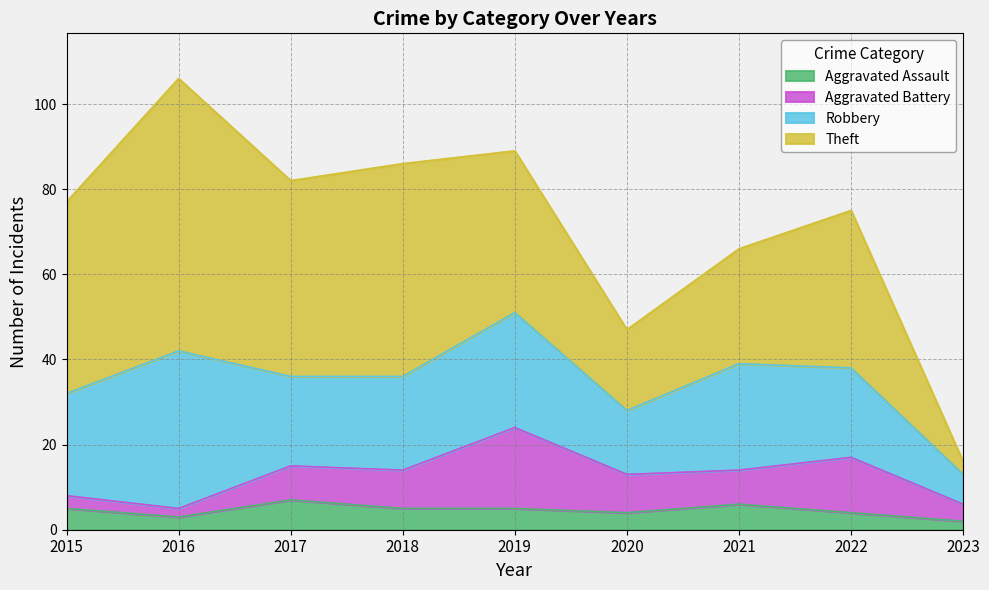

The Theft series shows 45 at 2015. True or false?

True